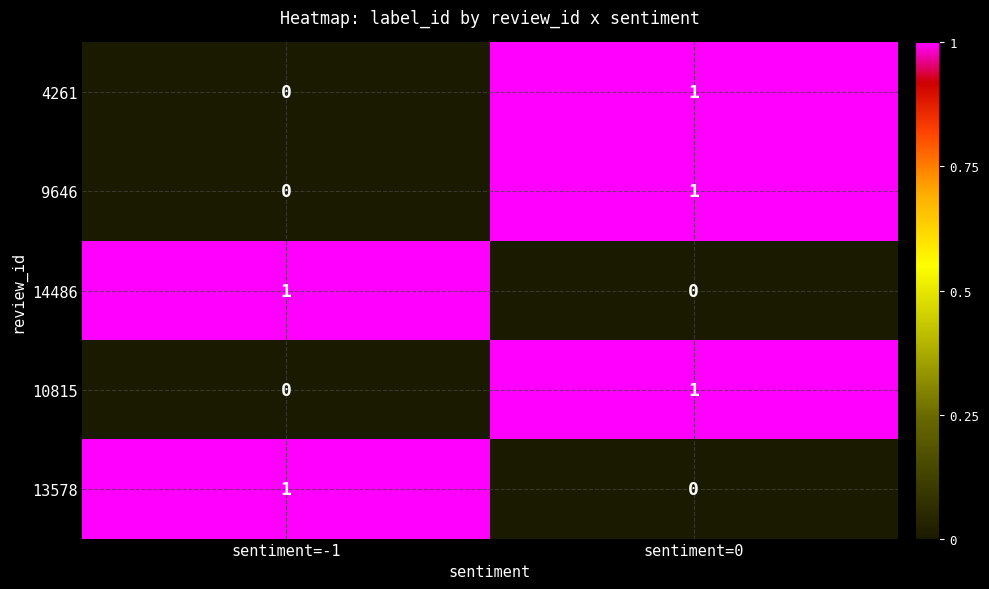

Which category has the lowest value in the 4261 series?

sentiment=-1